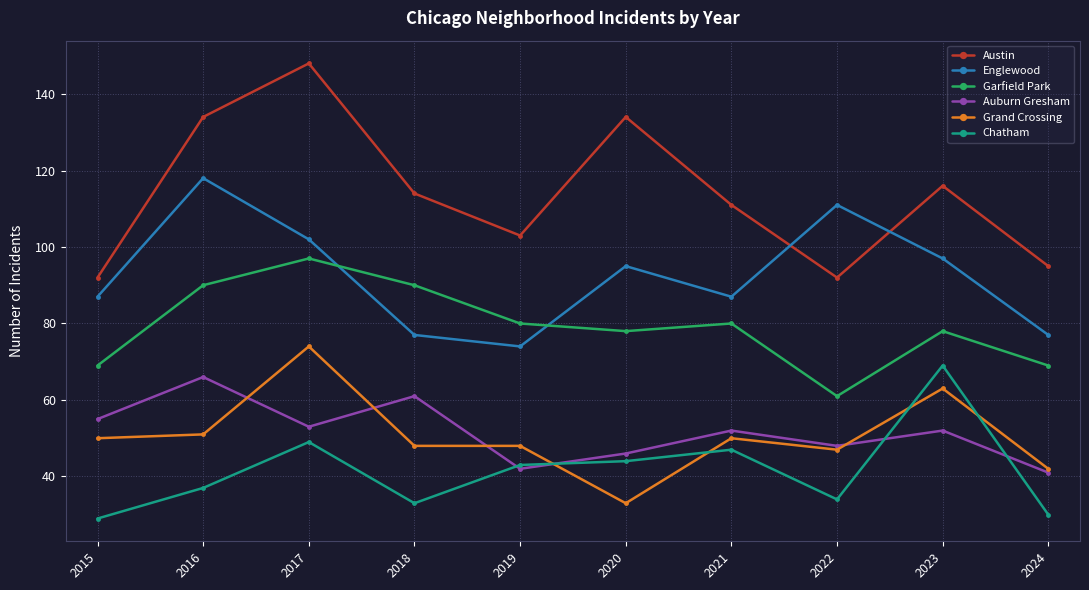

Read the Auburn Gresham value at 2024.

41